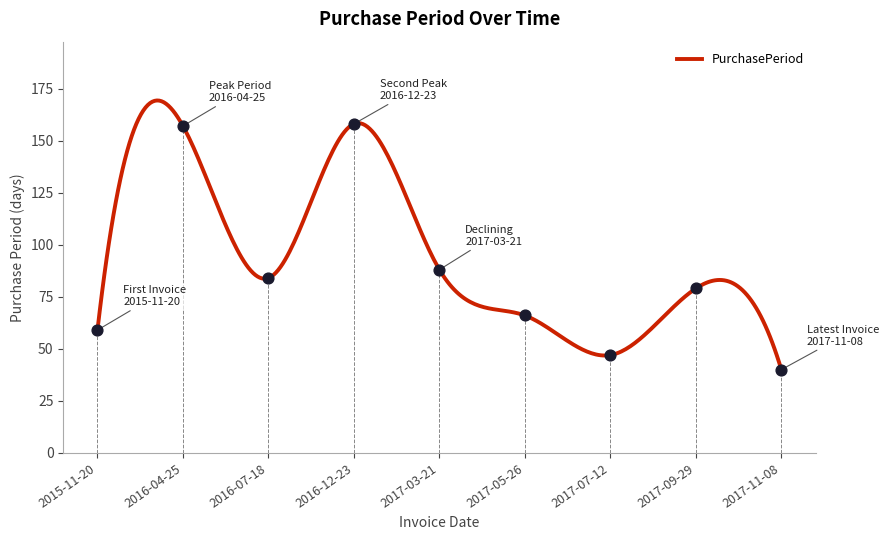

Approximately how many times larger is the value at 2017-11-08 compared to 2015-11-20?

0.7